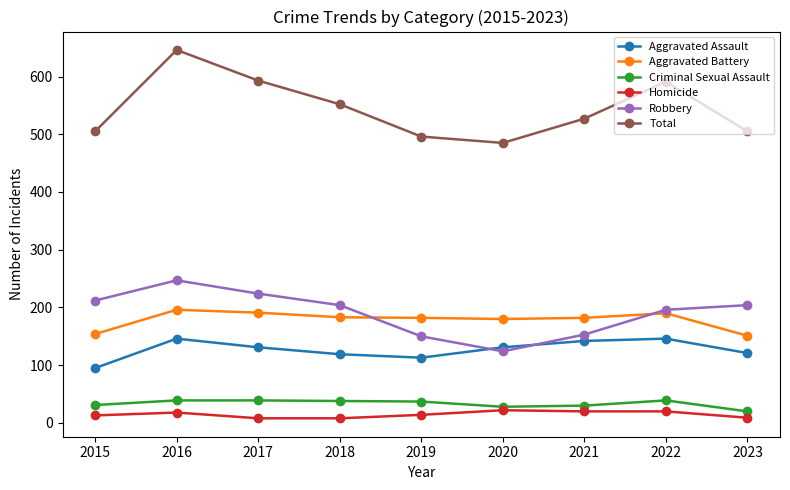

What is the maximum value for Aggravated Assault?

146